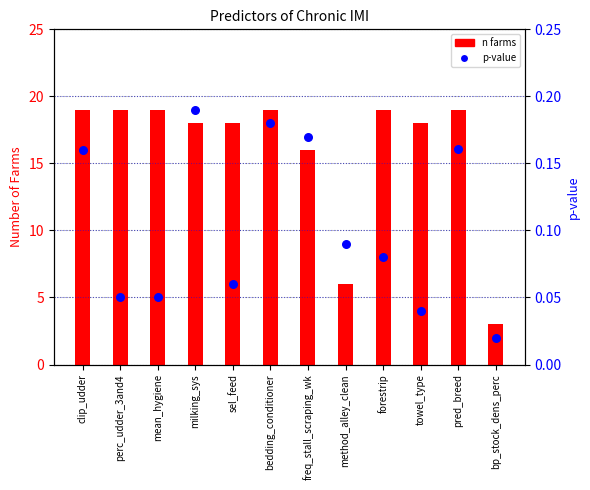

Which series contains the highest Y value?

n farms